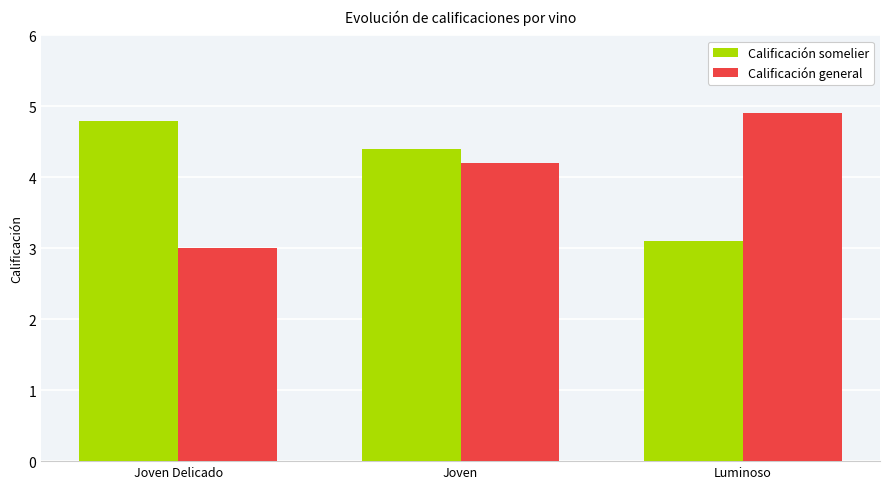

The value of Calificación somelier at Joven is 6.3. True or false?

False